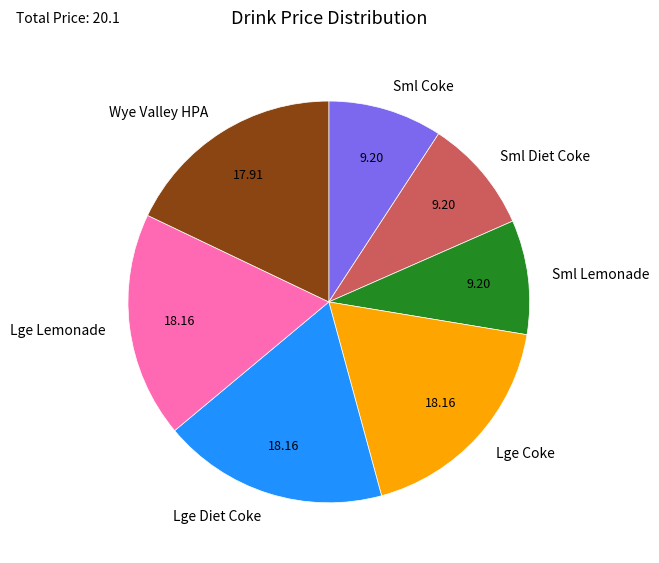

Do Sml Diet Coke and Sml Lemonade together represent more than half of the pie?

No